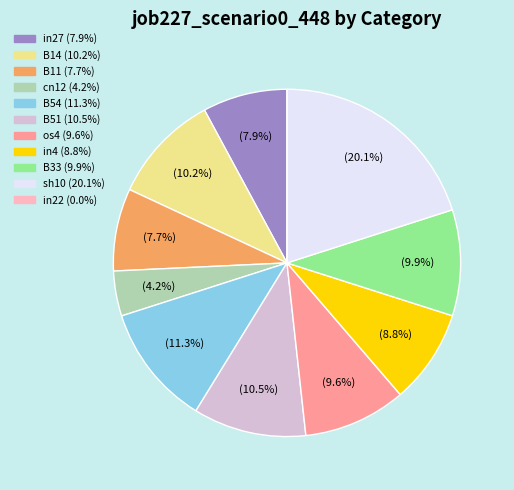

Which has a higher value, in4 or B51?

B51